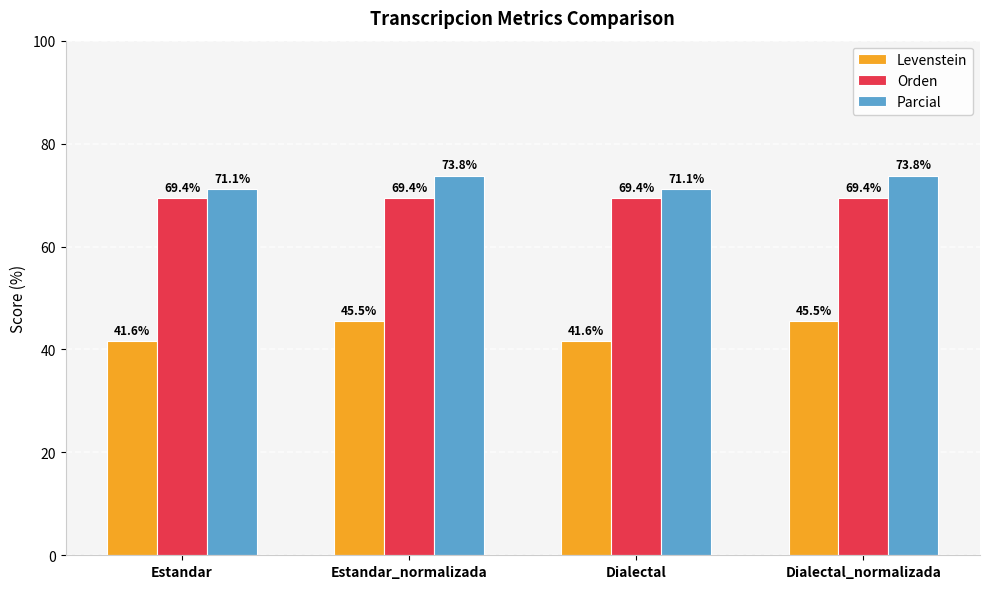

What is the minimum value shown in the chart?

41.6